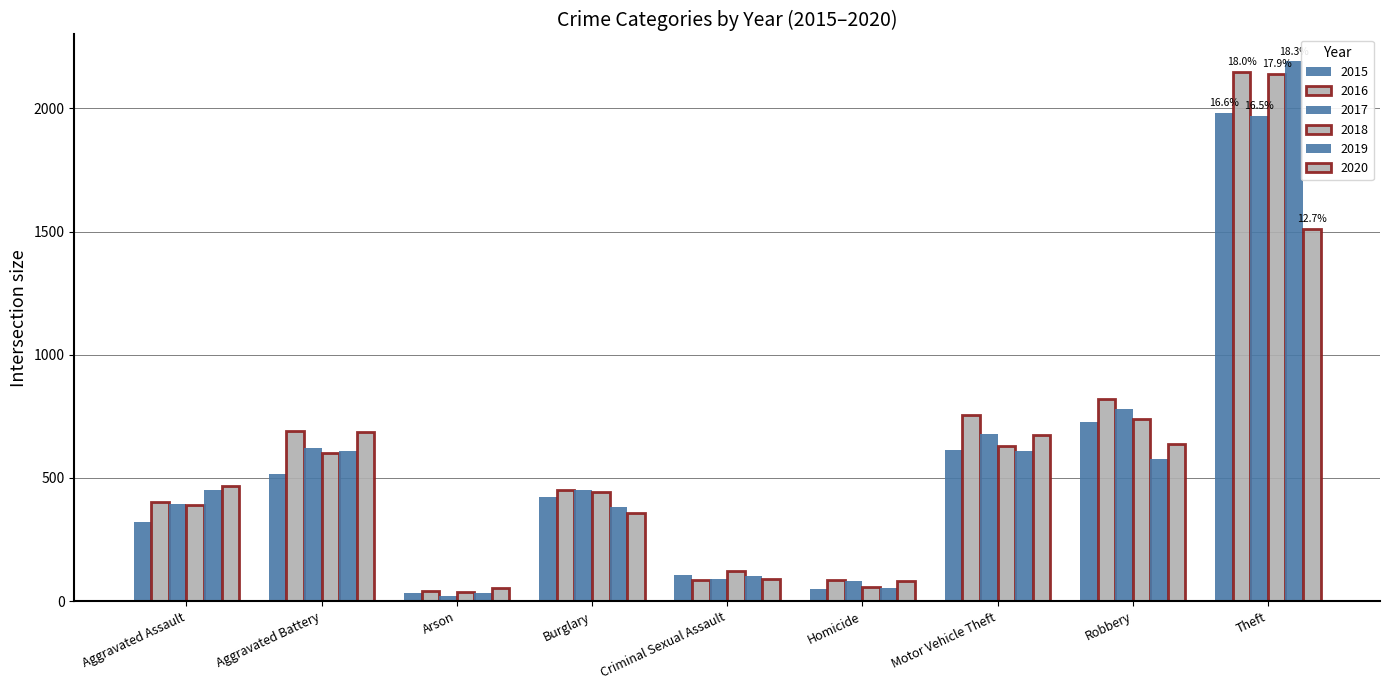

How many categories are shown in the chart?

9